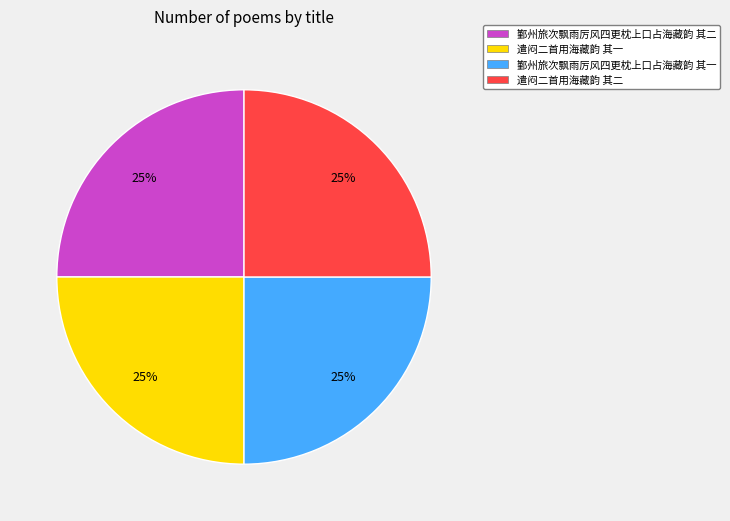

What is the ratio of the value at 鄞州旅次飘雨厉风四更枕上口占海藏韵 其二 to the value at 鄞州旅次飘雨厉风四更枕上口占海藏韵 其一?

1.0